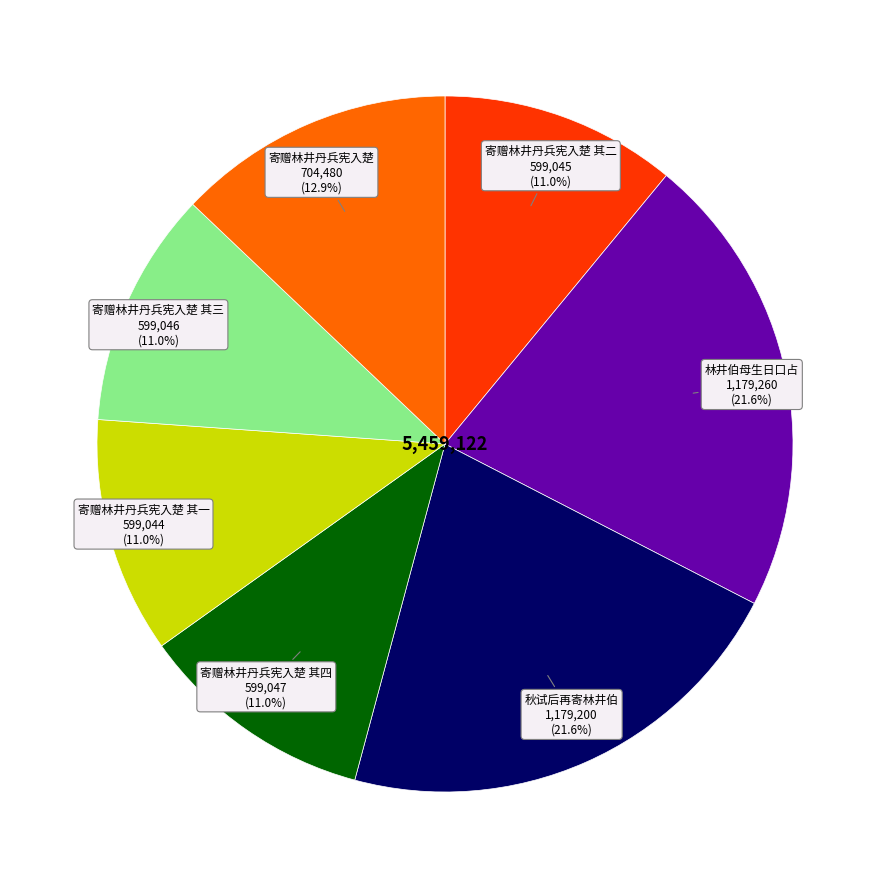

Does any single category account for the majority?

No